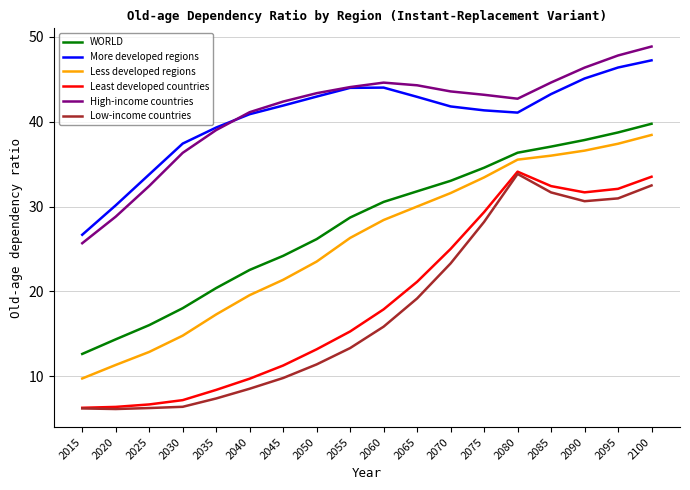

What is the total value across all series at 2065?

189.4